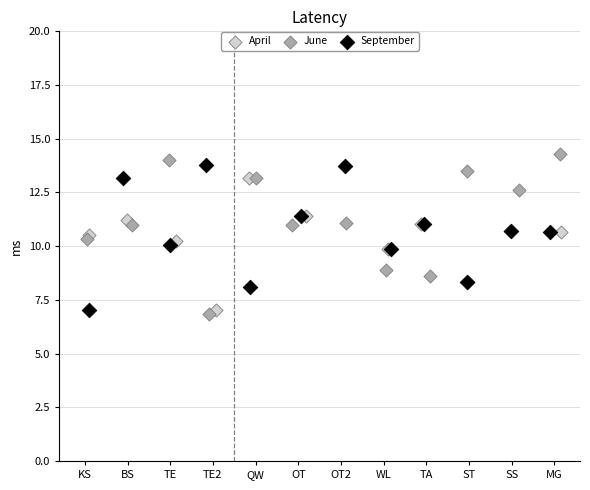

What are all the series names shown in the legend?

April, June, September